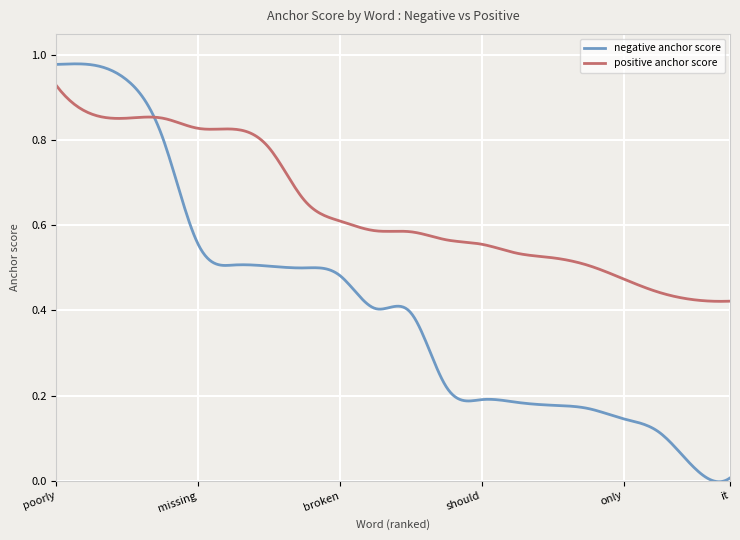

List the series in order of their peak value, lowest first.

positive anchor score, negative anchor score